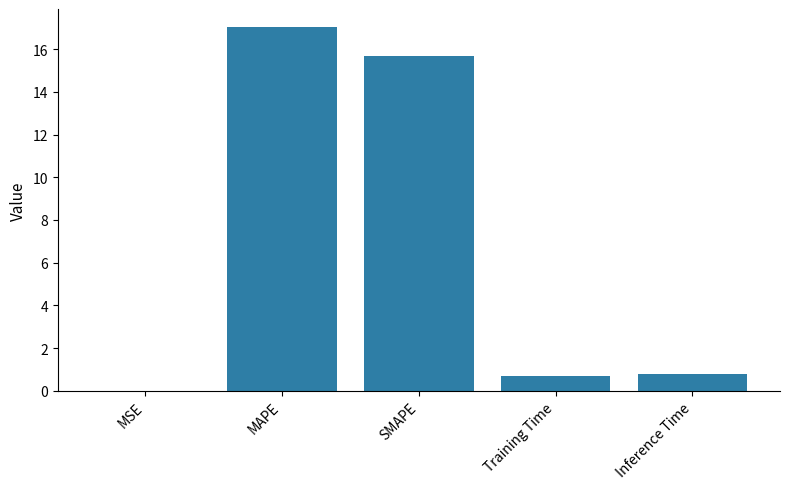

Which category has the highest value across all series?

MAPE